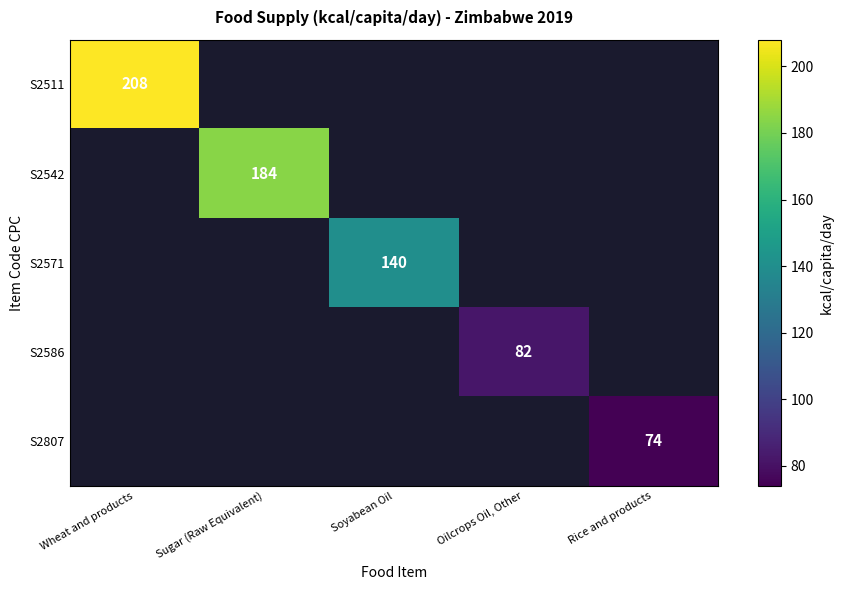

Is the value of S2586 at Oilcrops Oil, Other greater than the value of S2542 at Sugar (Raw Equivalent)?

No